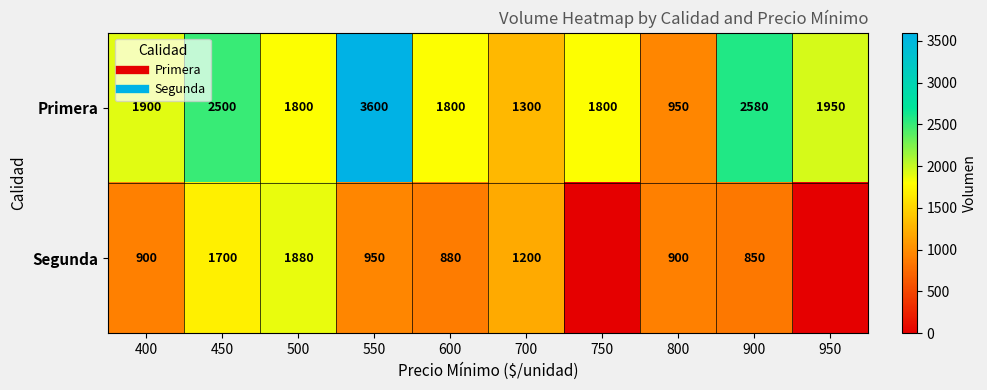

Which category has the lowest value across all series?

750